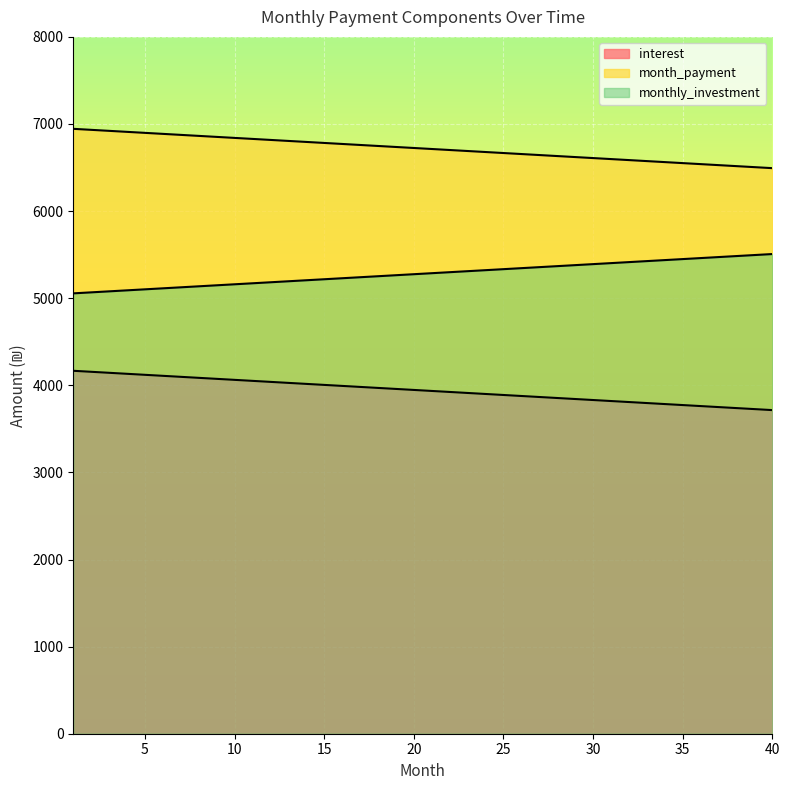

How many distinct data groups are displayed?

3